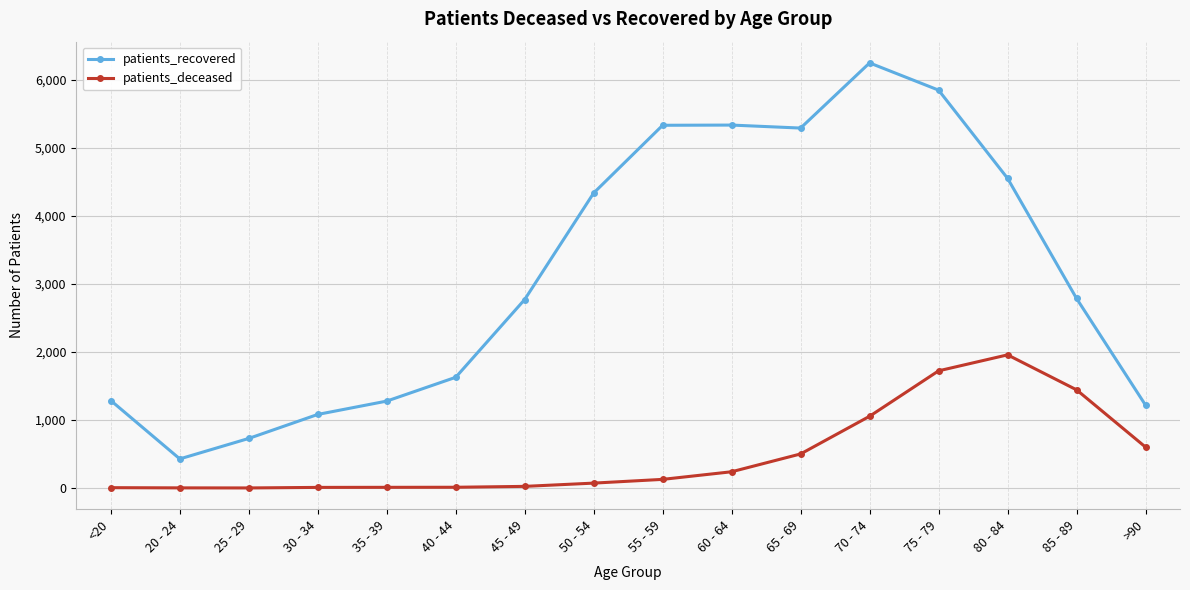

At which label does patients_recovered reach its peak?

70 - 74